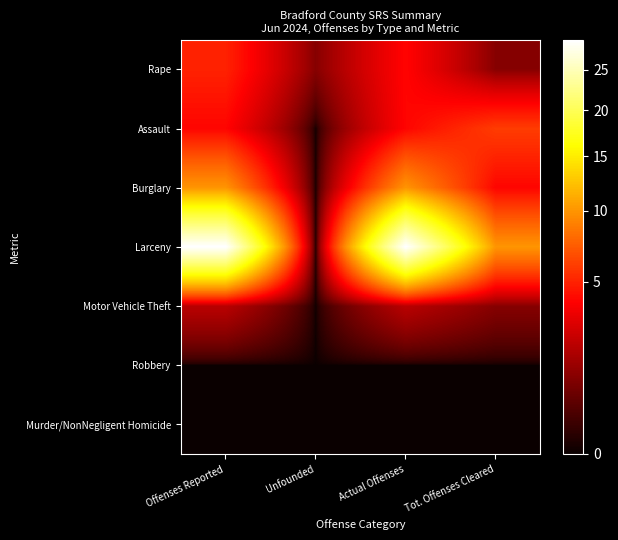

Which series has the largest range (max minus min)?

Larceny